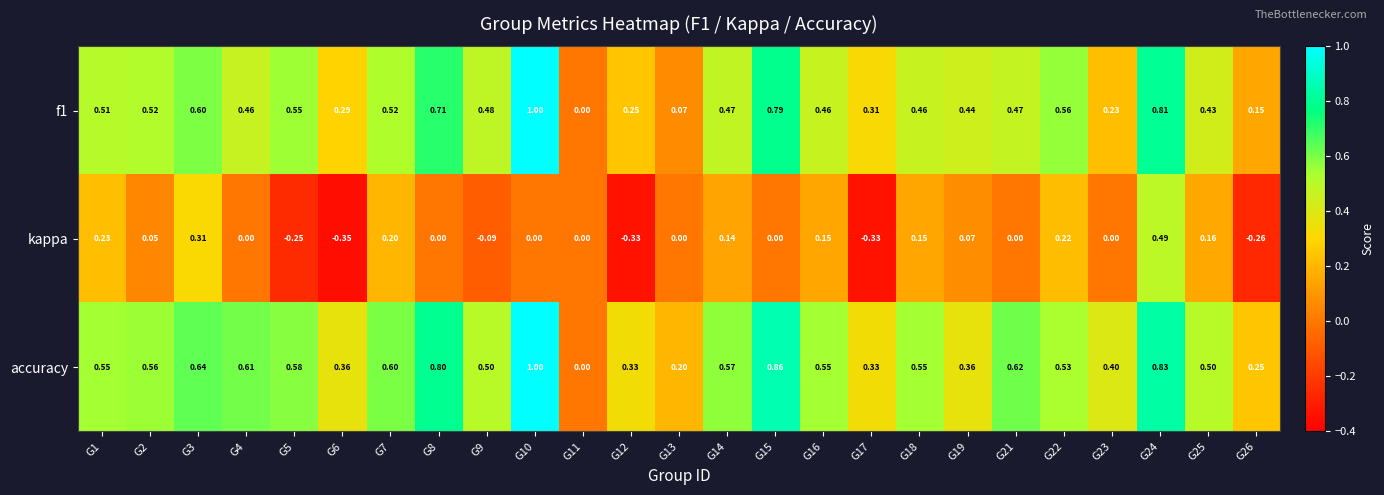

Is the value of f1 at G14 greater than the value of accuracy at G12?

Yes